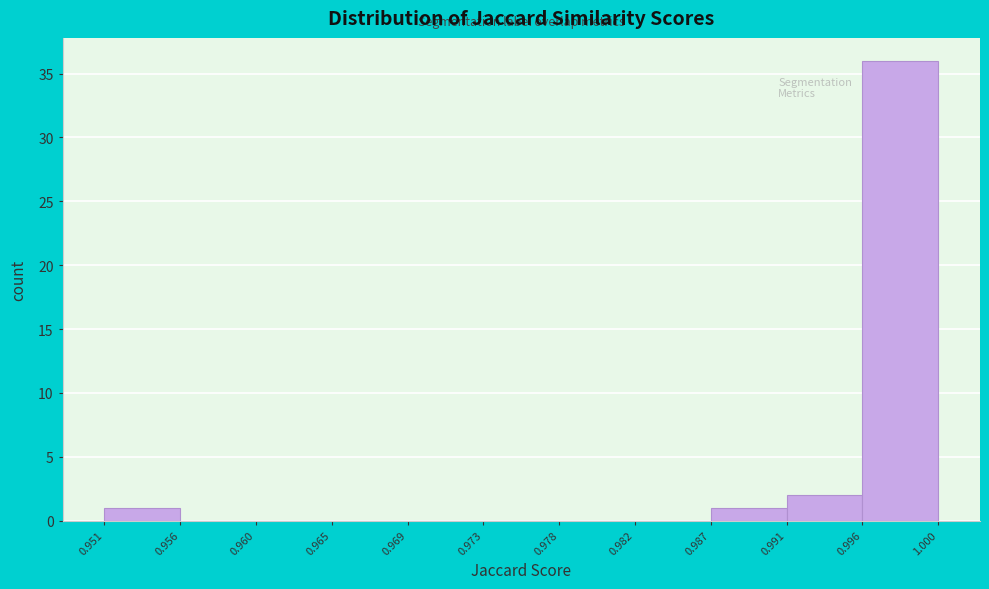

Reading left to right, list every bar in this chart as the range it spans on the x-axis followed by its height. The values are not printed on the chart, so give them approximately, as read against the axis.

0.951 to 0.956: 1
0.956 to 0.960: 0
0.960 to 0.965: 0
0.965 to 0.969: 0
0.969 to 0.973: 0
0.973 to 0.978: 0
0.978 to 0.982: 0
0.982 to 0.987: 0
0.987 to 0.991: 1
0.991 to 0.996: 2
0.996 to 1.000: 36